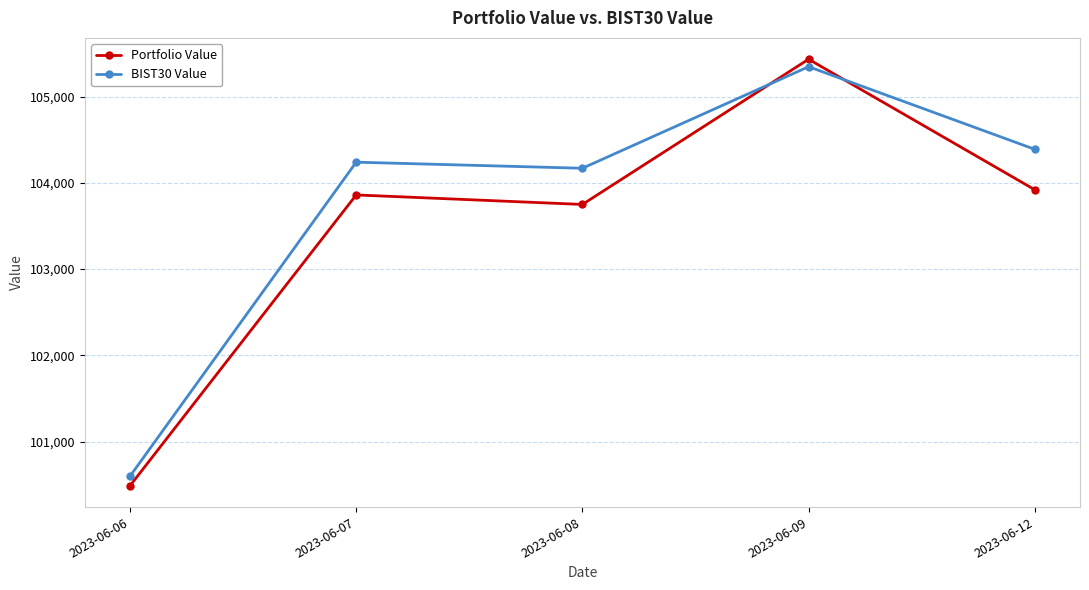

Does the chart have visible grid lines?

Yes